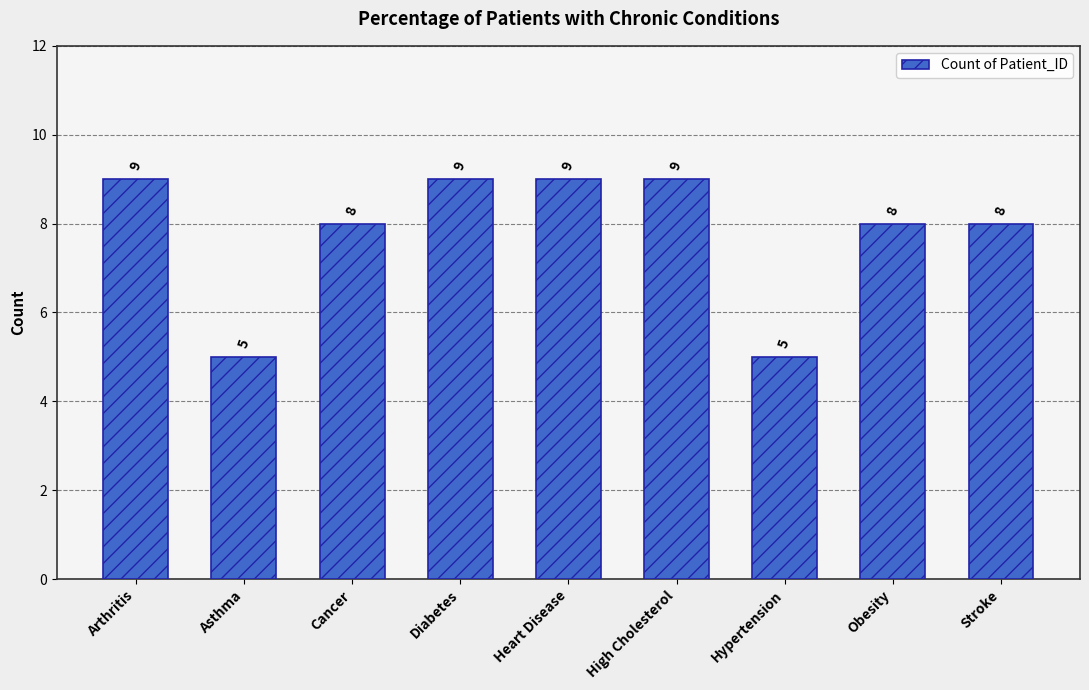

Count the values in the range 8 to 9.

7